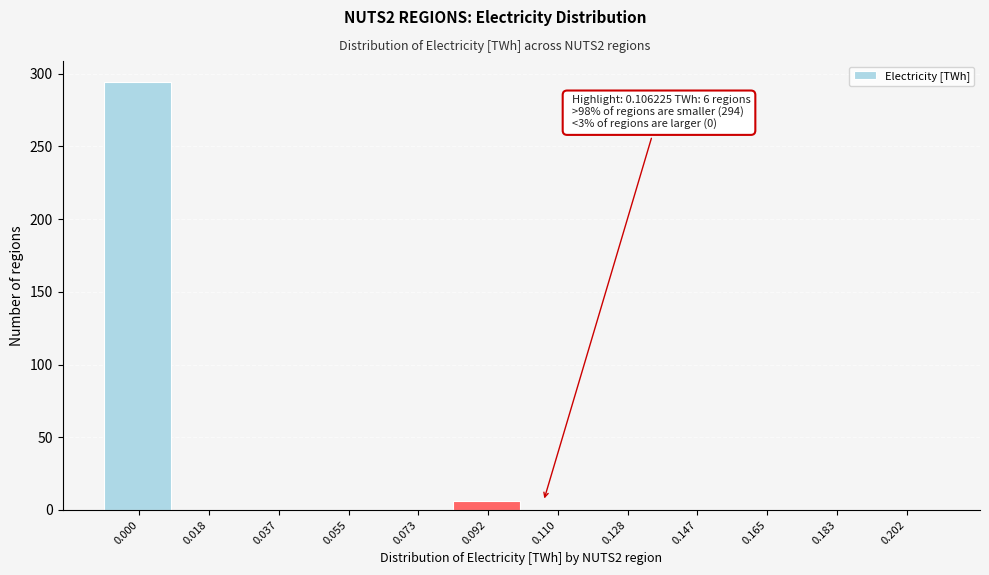

Reading left to right, list all the values displayed in this chart.

0.000=294	0.018=0	0.037=0	0.055=0	0.073=0	0.092=6	0.110=0	0.128=0	0.147=0	0.165=0	0.183=0	0.202=0